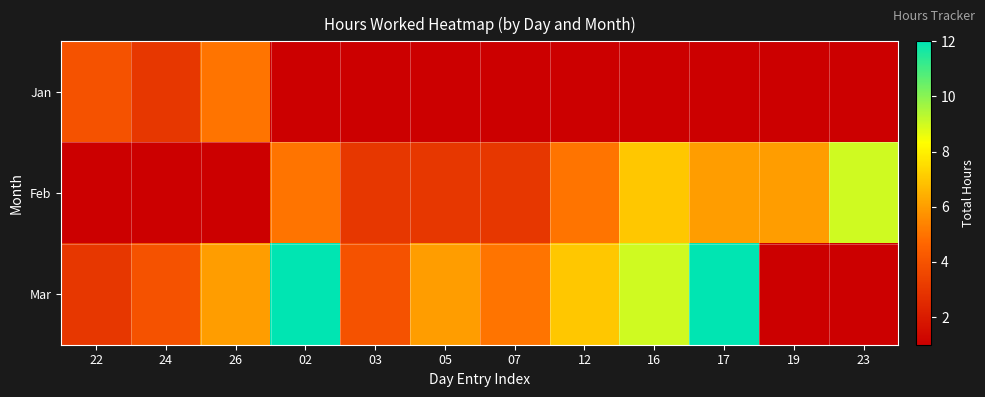

At which label does Feb reach its minimum?

22